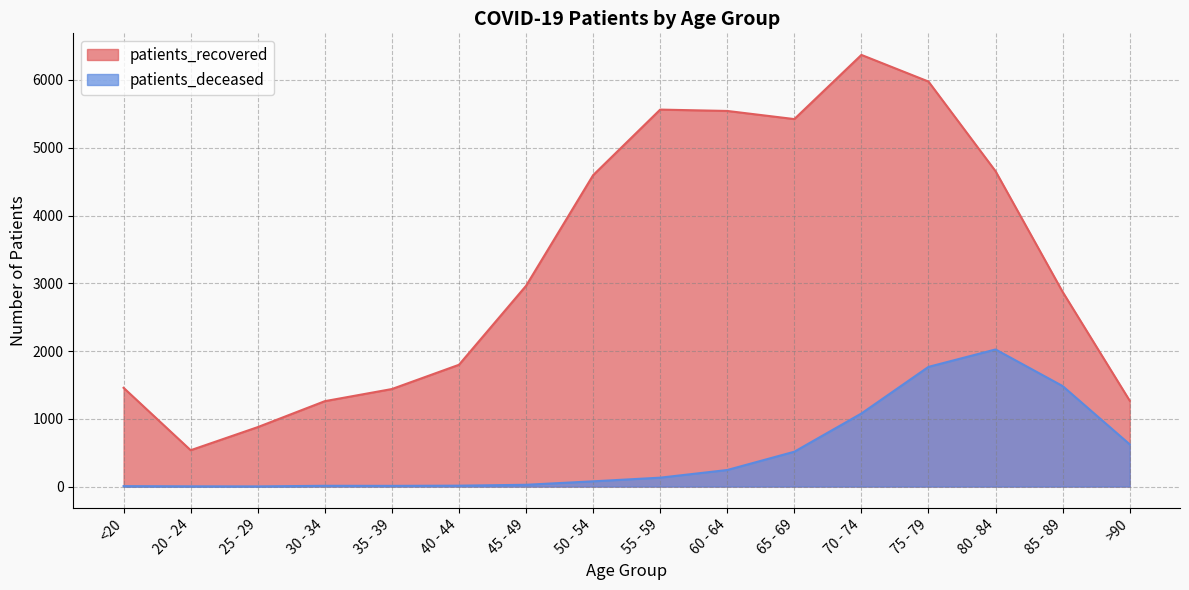

At which label is patients_recovered closest to 3453?

45 - 49